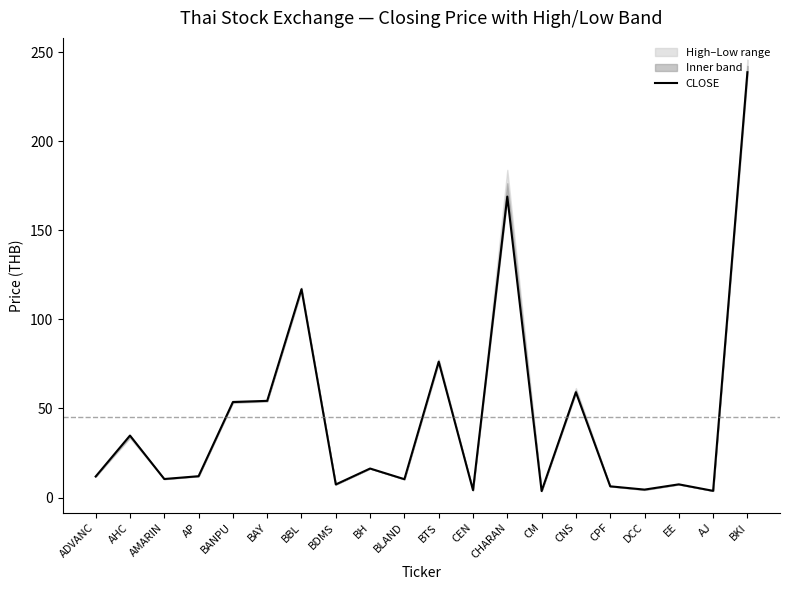

Reading right to left, list all the values displayed in this chart.

238.8	3.8	7.4	4.5	6.3	59.1	3.6	169.0	4.1	76.3	10.3	16.3	7.3	117.0	54.3	53.6	12.0	10.4	34.8	11.8